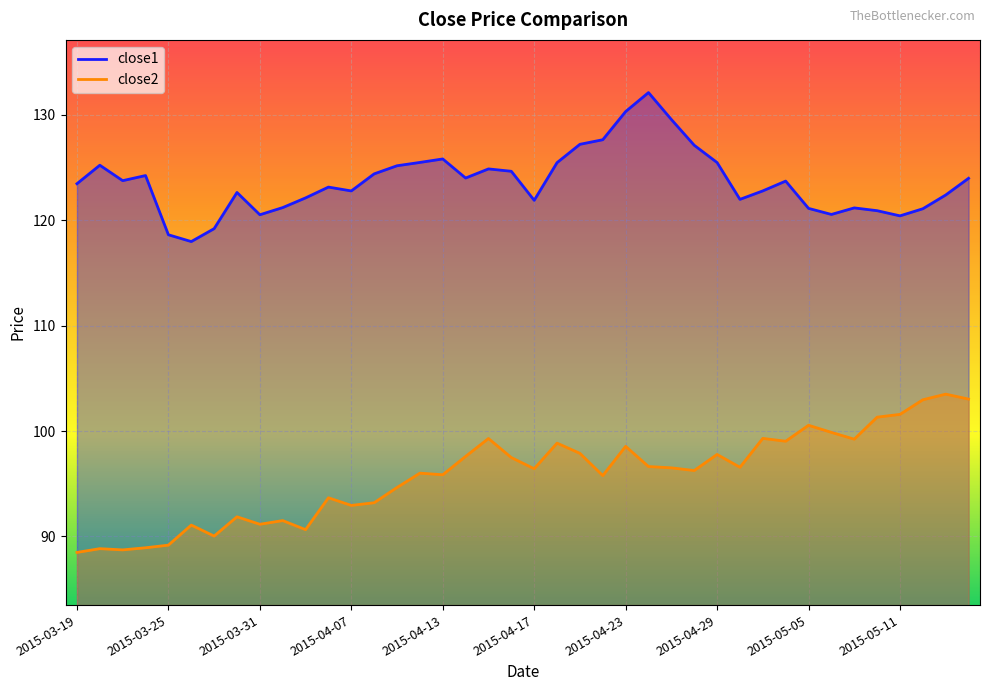

Reading left to right, transcribe all the data shown in this chart.

close1: 2015-03-19=123.5	2015-03-20=125.2	2015-03-23=123.8	2015-03-24=124.2	2015-03-25=118.6	2015-03-26=118.0	2015-03-27=119.2	2015-03-30=122.6	2015-03-31=120.5	2015-04-01=121.2	2015-04-02=122.1	2015-04-06=123.2	2015-04-07=122.8	2015-04-08=124.4	2015-04-09=125.2	2015-04-10=125.5	2015-04-13=125.8	2015-04-14=124.0	2015-04-15=124.9	2015-04-16=124.7	2015-04-17=121.9	2015-04-20=125.5	2015-04-21=127.2	2015-04-22=127.7	2015-04-23=130.3	2015-04-24=132.1	2015-04-27=129.6	2015-04-28=127.1	2015-04-29=125.5	2015-04-30=122.0	2015-05-01=122.8	2015-05-04=123.7	2015-05-05=121.1	2015-05-06=120.6	2015-05-07=121.2	2015-05-08=120.9	2015-05-11=120.4	2015-05-12=121.1	2015-05-13=122.4	2015-05-14=124.0
close2: 2015-03-19=88.5	2015-03-20=88.8	2015-03-23=88.7	2015-03-24=88.9	2015-03-25=89.2	2015-03-26=91.1	2015-03-27=90.0	2015-03-30=91.9	2015-03-31=91.2	2015-04-01=91.5	2015-04-02=90.6	2015-04-06=93.7	2015-04-07=92.9	2015-04-08=93.2	2015-04-09=94.6	2015-04-10=96.0	2015-04-13=95.9	2015-04-14=97.6	2015-04-15=99.3	2015-04-16=97.5	2015-04-17=96.4	2015-04-20=98.9	2015-04-21=97.9	2015-04-22=95.8	2015-04-23=98.5	2015-04-24=96.6	2015-04-27=96.5	2015-04-28=96.3	2015-04-29=97.8	2015-04-30=96.6	2015-05-01=99.3	2015-05-04=99.0	2015-05-05=100.5	2015-05-06=99.9	2015-05-07=99.2	2015-05-08=101.3	2015-05-11=101.6	2015-05-12=103.0	2015-05-13=103.5	2015-05-14=103.0